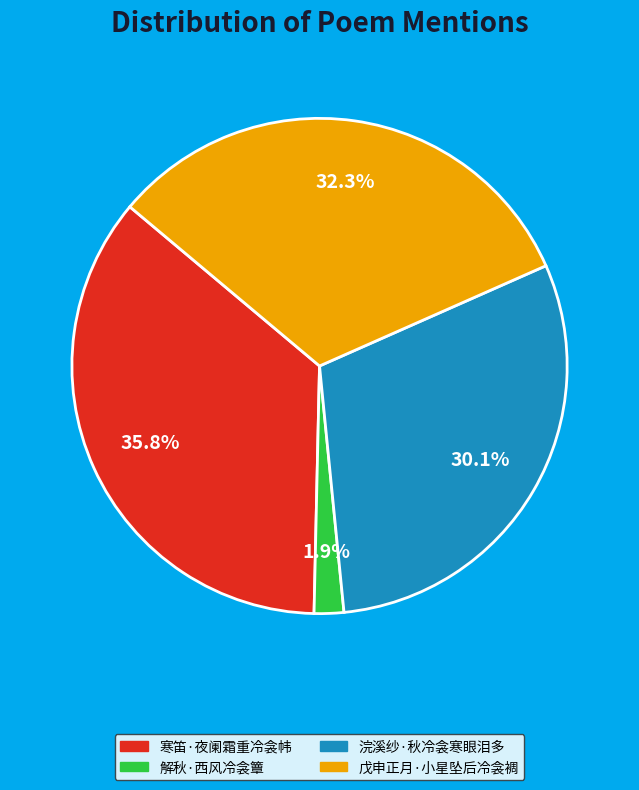

Rank the categories by value from lowest to highest.

解秋·西风冷衾簟, 浣溪纱·秋冷衾寒眼泪多, 戊申正月·小星坠后冷衾裯, 寒笛·夜阑霜重冷衾帏